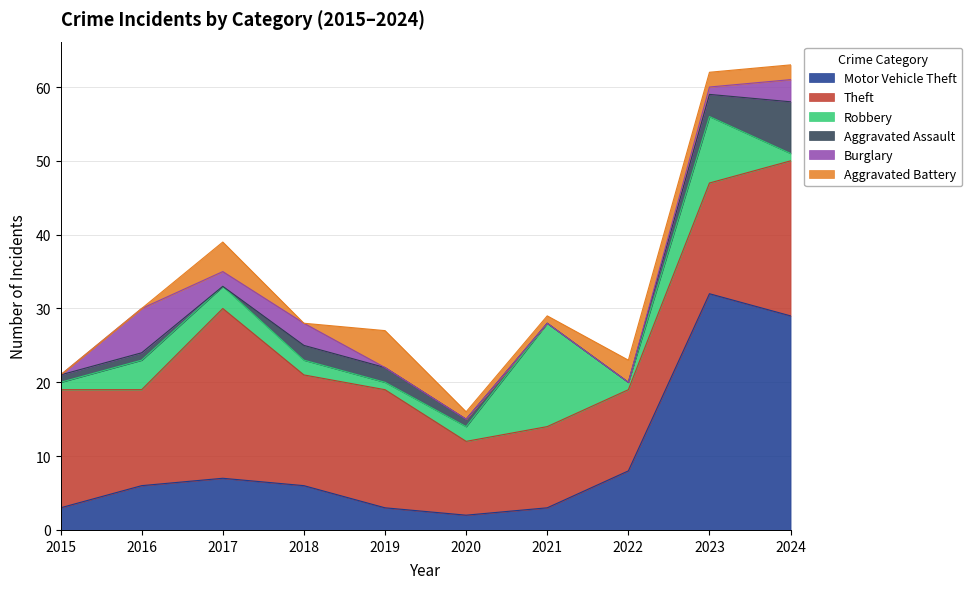

Reading left to right, extract all data points from this chart.

Motor Vehicle Theft: 2015=3	2016=6	2017=7	2018=6	2019=3	2020=2	2021=3	2022=8	2023=32	2024=29
Theft: 2015=16	2016=13	2017=23	2018=15	2019=16	2020=10	2021=11	2022=11	2023=15	2024=21
Robbery: 2015=1	2016=4	2017=3	2018=2	2019=1	2020=2	2021=14	2022=1	2023=9	2024=1
Aggravated Assault: 2015=1	2016=1	2017=0	2018=2	2019=2	2020=1	2021=0	2022=0	2023=3	2024=7
Burglary: 2015=0	2016=6	2017=2	2018=3	2019=0	2020=0	2021=0	2022=0	2023=1	2024=3
Aggravated Battery: 2015=0	2016=0	2017=4	2018=0	2019=5	2020=1	2021=1	2022=3	2023=2	2024=2